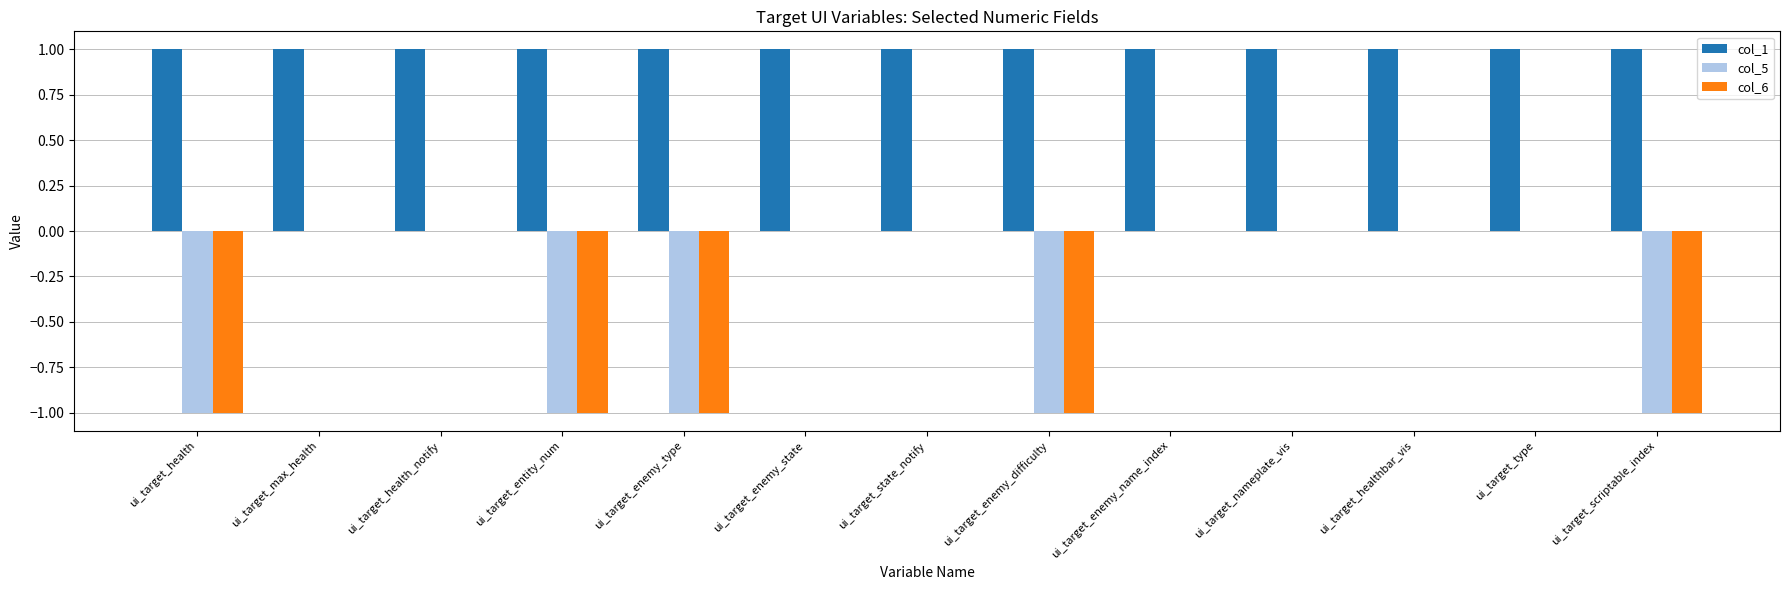

Is the value of col_6 at ui_target_max_health greater than the value of col_1 at ui_target_max_health?

No